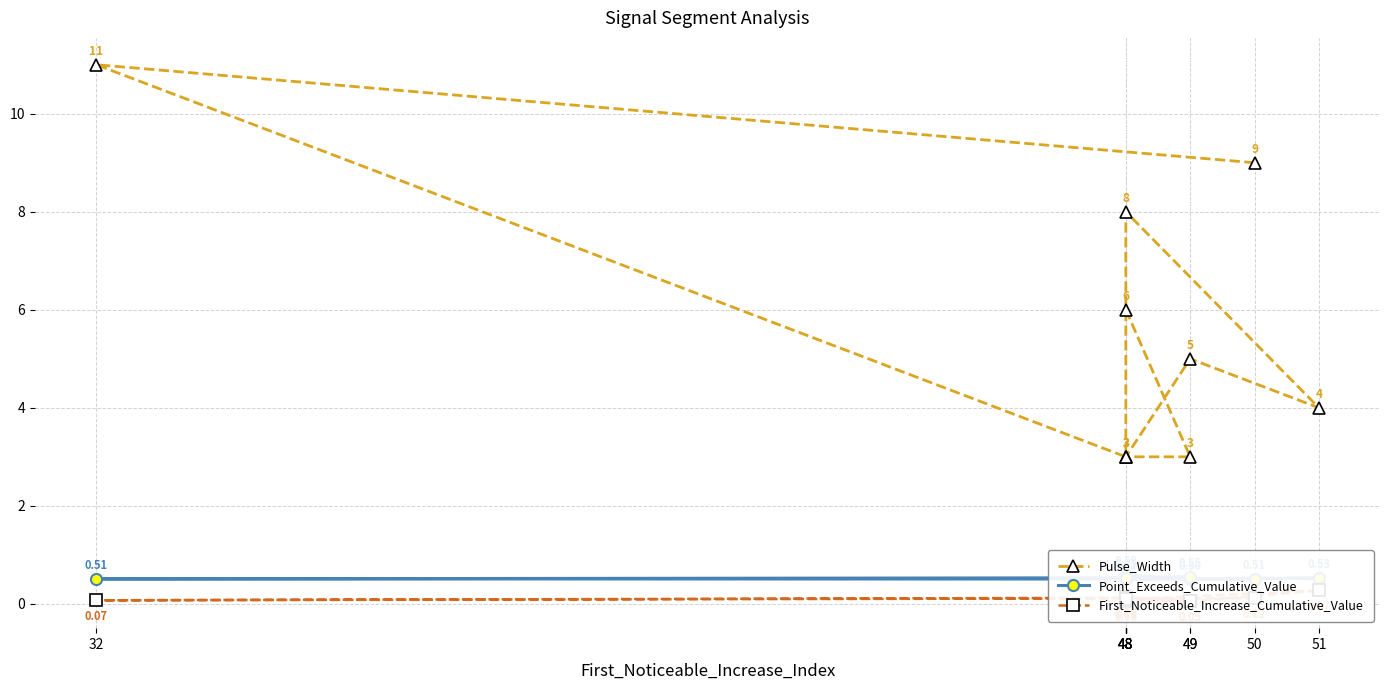

At which category does First_Noticeable_Increase_Cumulative_Value reach its first local peak?

48